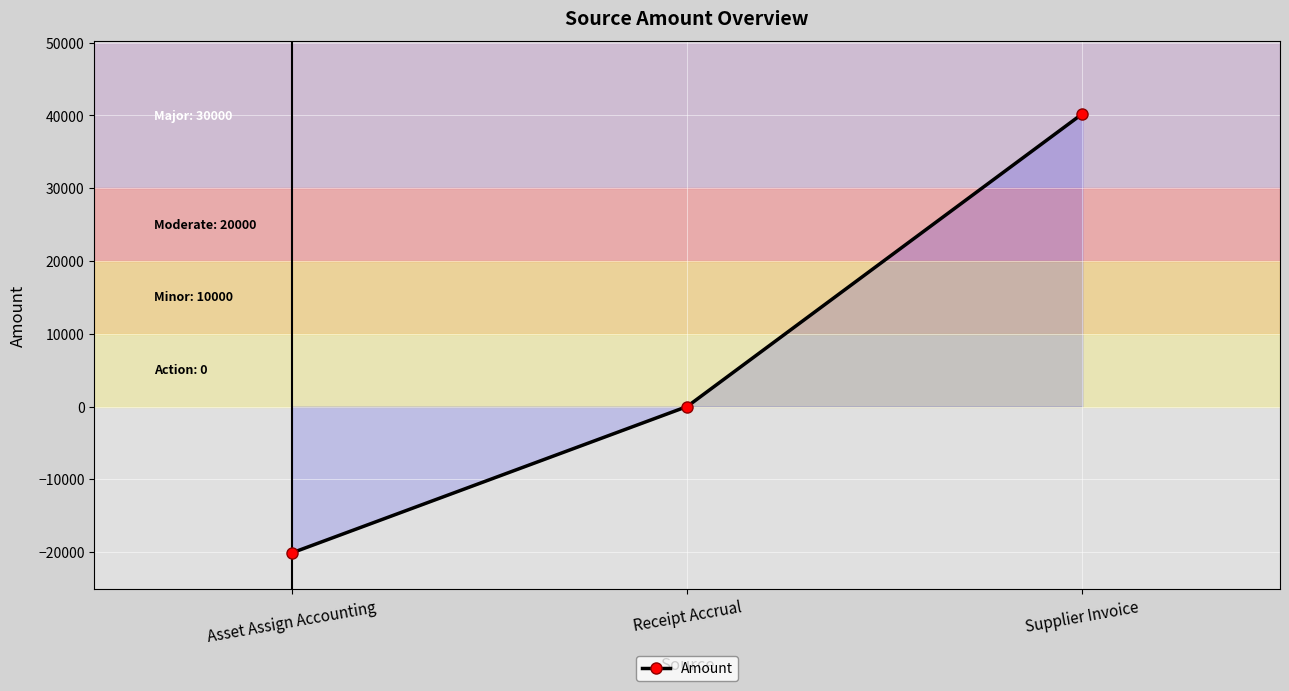

Does the chart have visible grid lines?

Yes